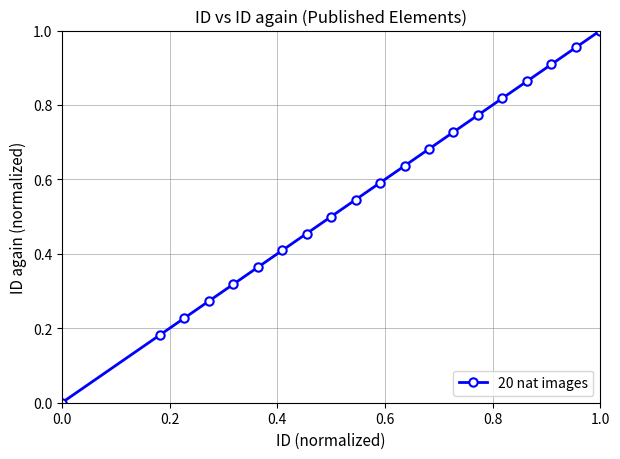

What is the sum of all values?

11.2